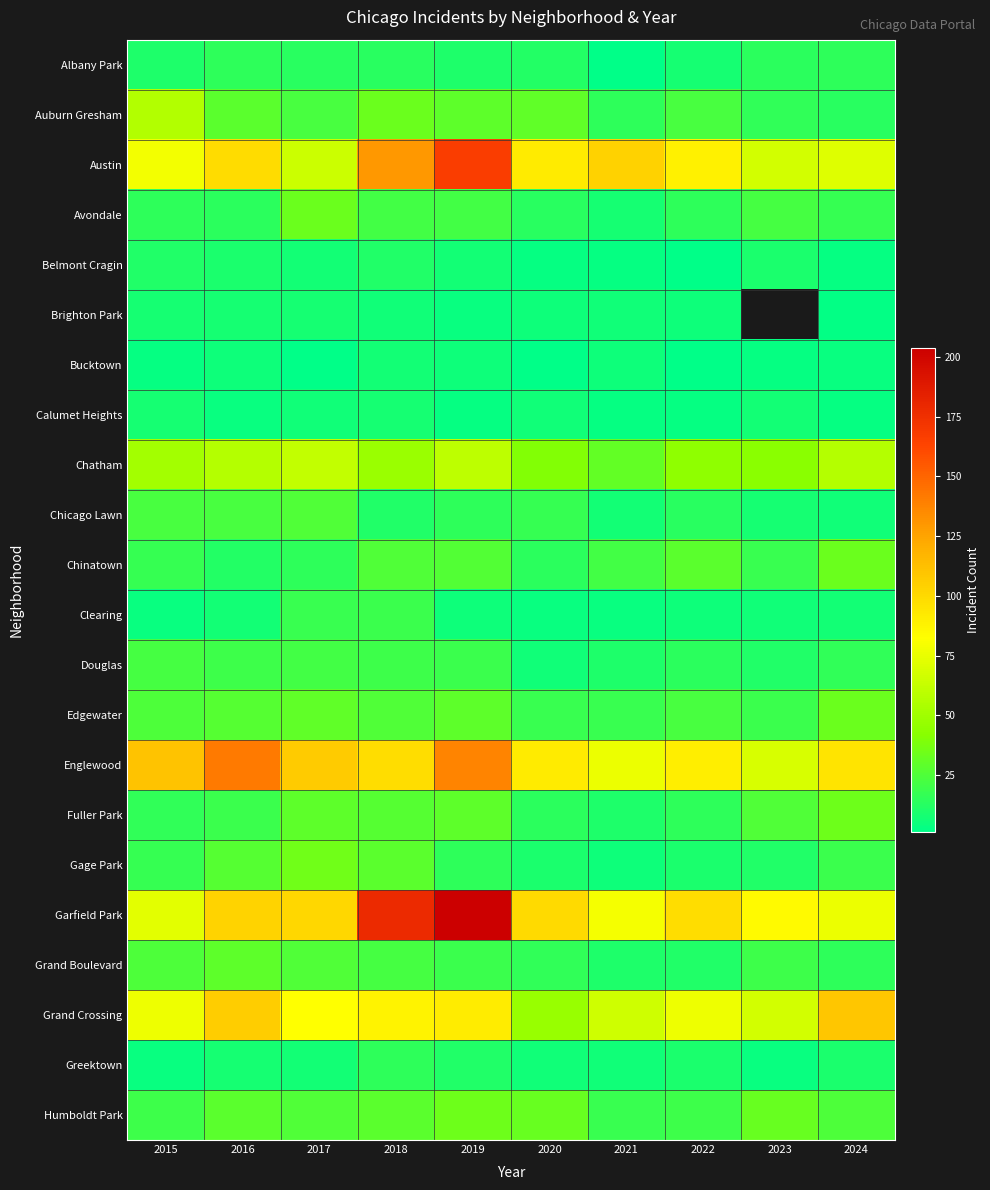

How many distinct data groups are displayed?

22